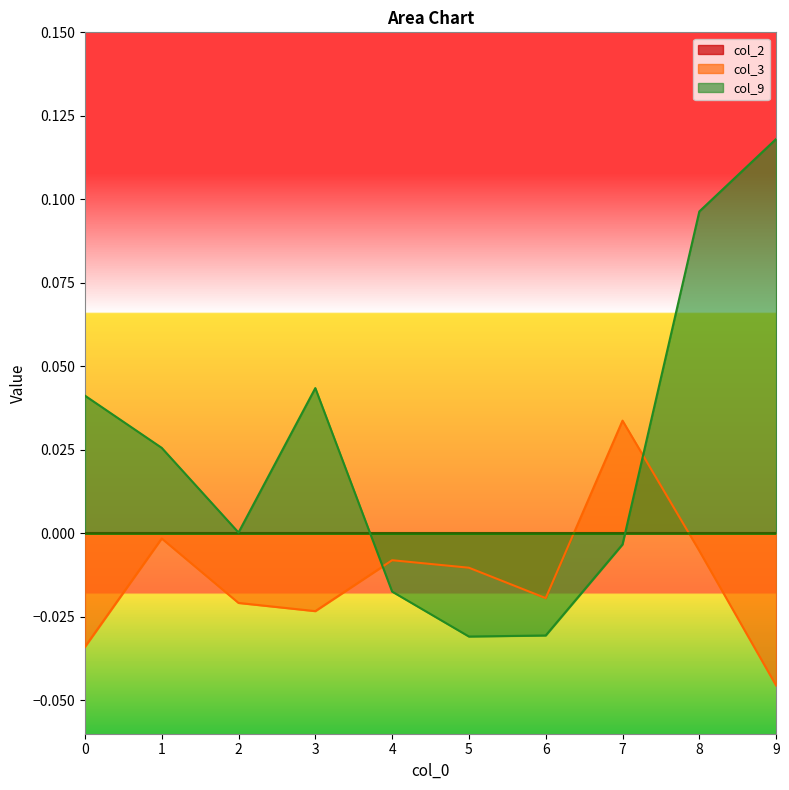

What is the difference between the maximum and second lowest values in the col_9 series?

0.1